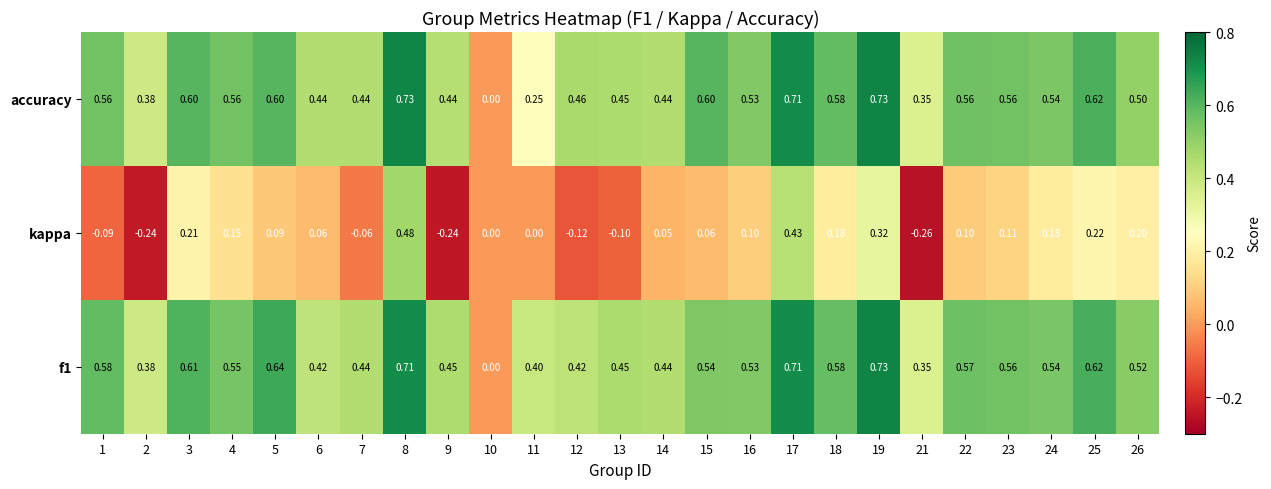

Which series changed the most between 5 and 21?

kappa